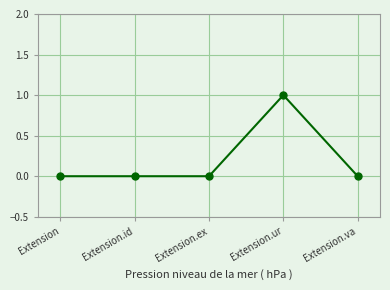

Reading left to right, what are all the values shown in this chart?

Extension=0	Extension.id=0	Extension.ex=0	Extension.ur=1	Extension.va=0